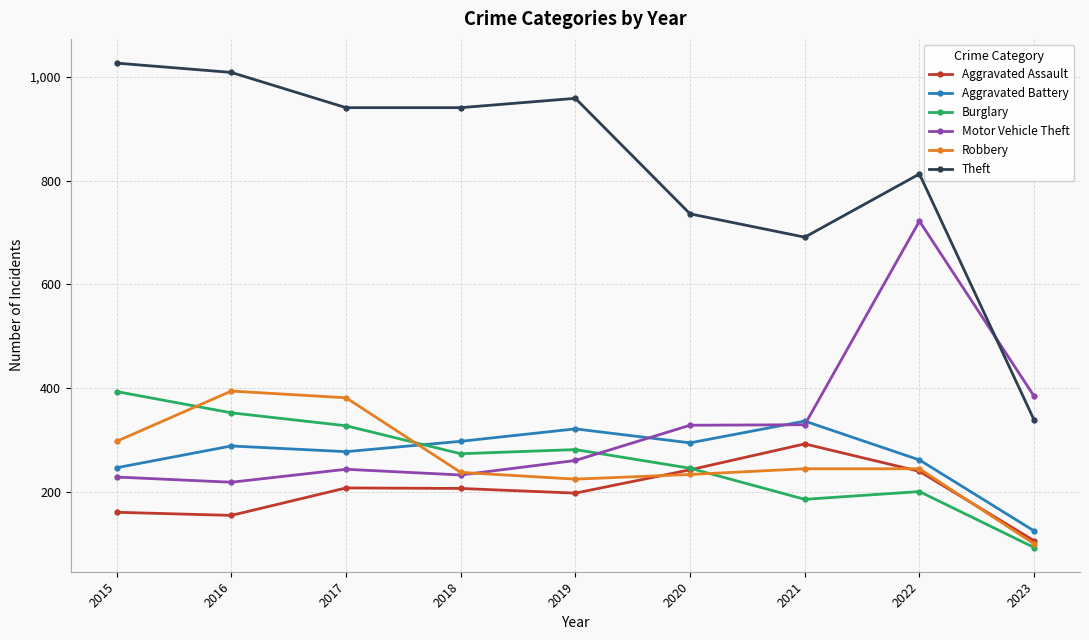

At how many categories does at least one series exceed 437?

8